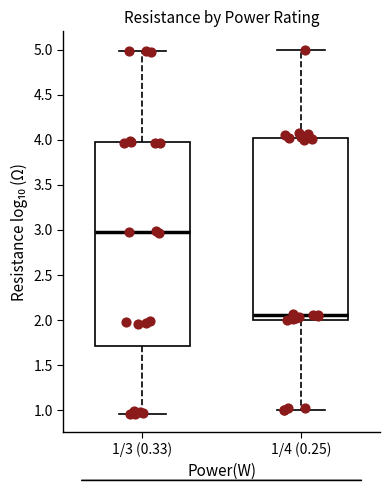

Which box's median line is the lowest?

1/4 (0.25)